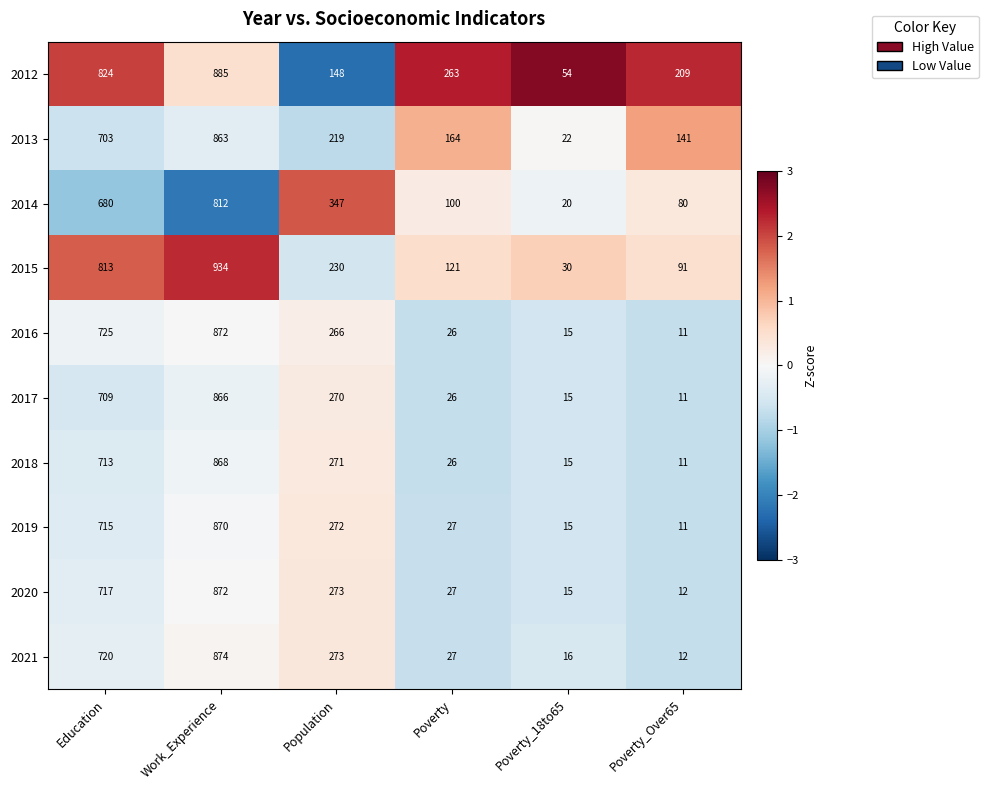

Is it true that 2020 equals 273 at Population?

True